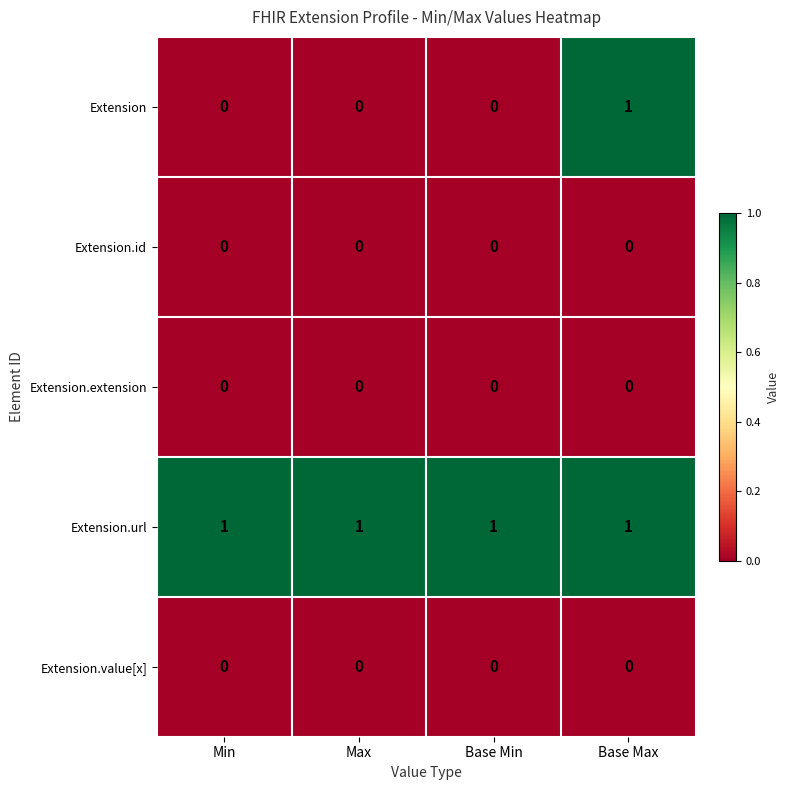

Reading left to right, what are all the values shown in this chart?

Extension: Min=0	Max=0	Base Min=0	Base Max=1
Extension.id: Min=0	Max=0	Base Min=0	Base Max=0
Extension.extension: Min=0	Max=0	Base Min=0	Base Max=0
Extension.url: Min=1	Max=1	Base Min=1	Base Max=1
Extension.value[x]: Min=0	Max=0	Base Min=0	Base Max=0